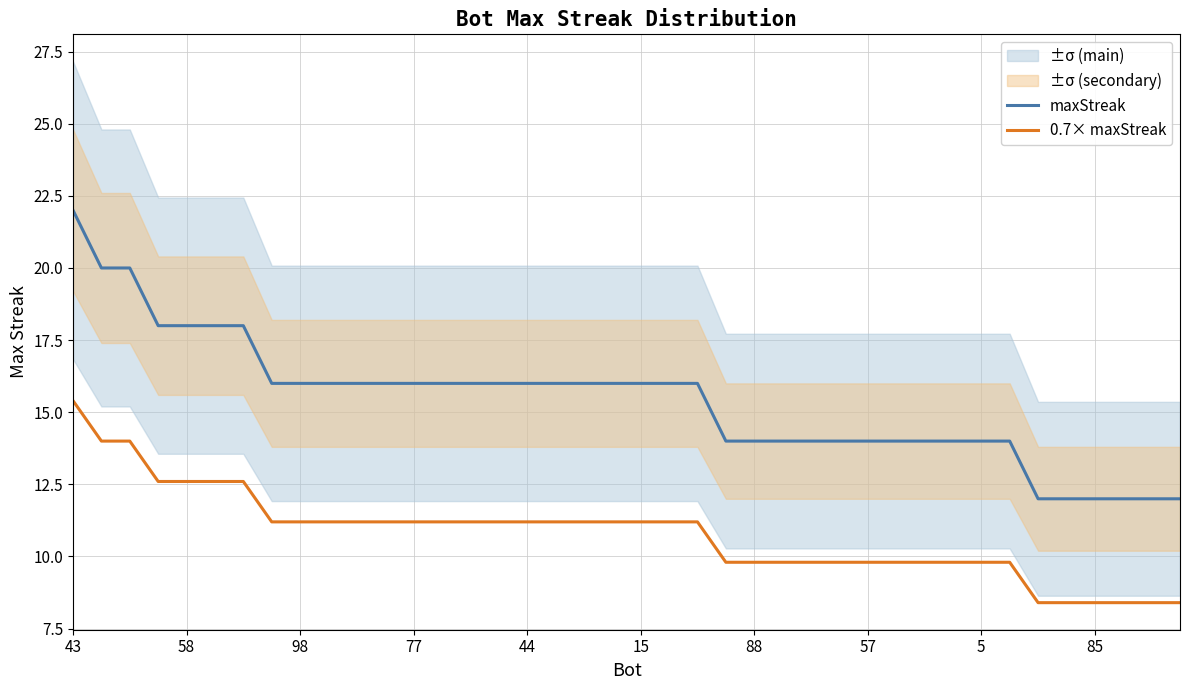

True or false: 0.7× maxStreak and maxStreak cross at least once.

False